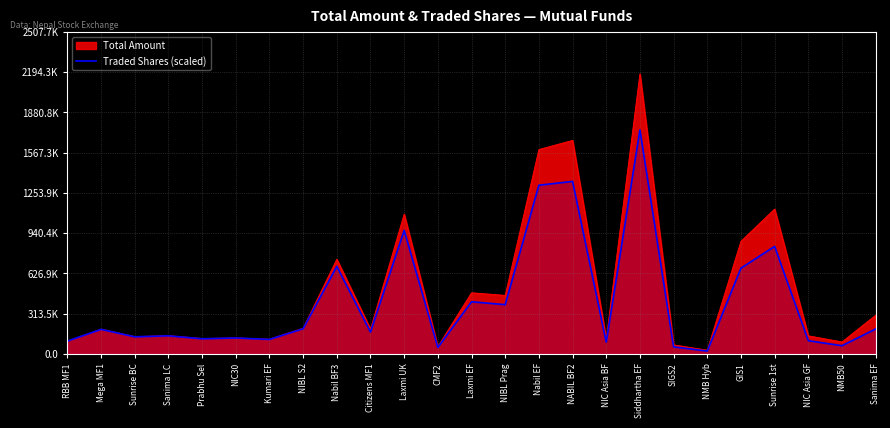

What is the minimum value shown in the chart?

22608.1